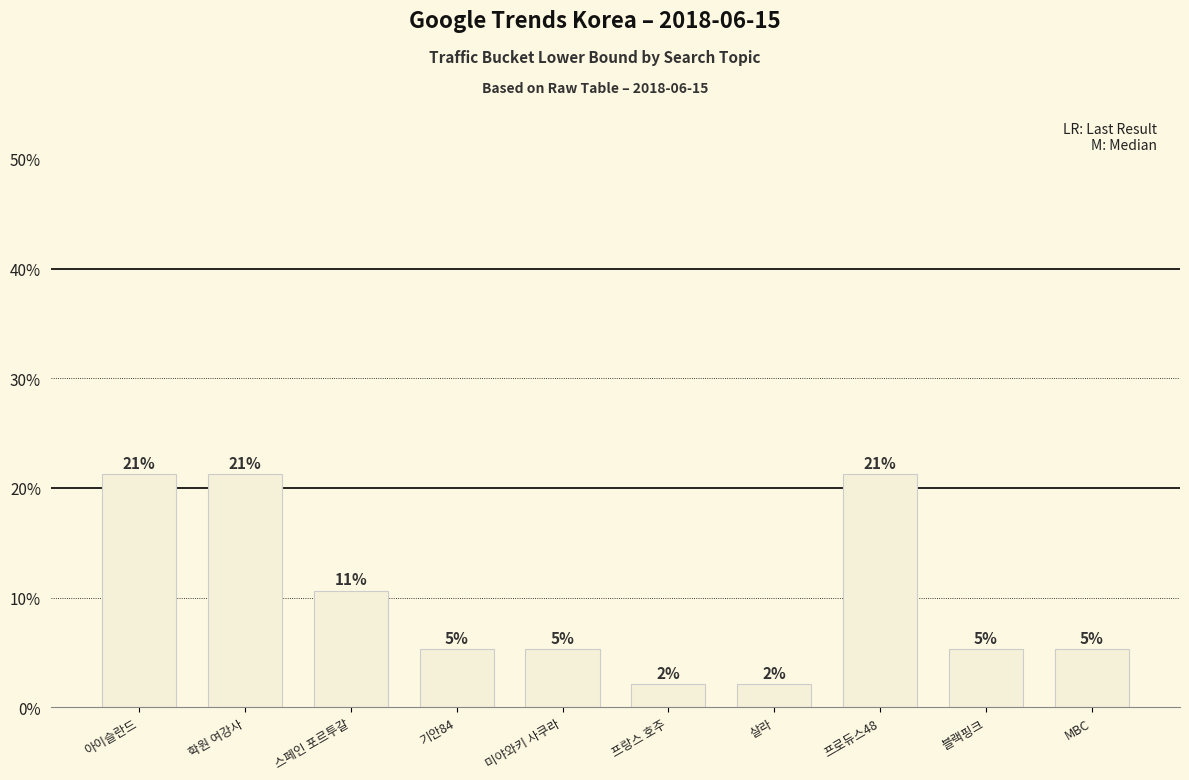

Are the bars horizontal?

No